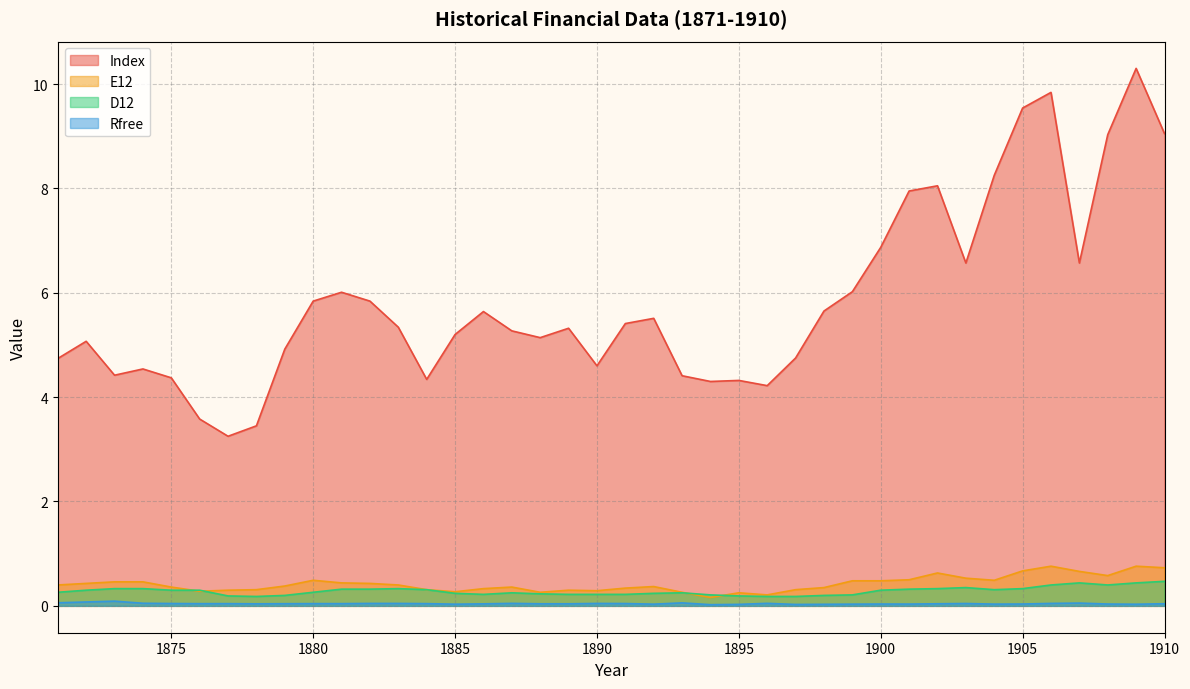

What is the total value across all series at 1878?

4.0